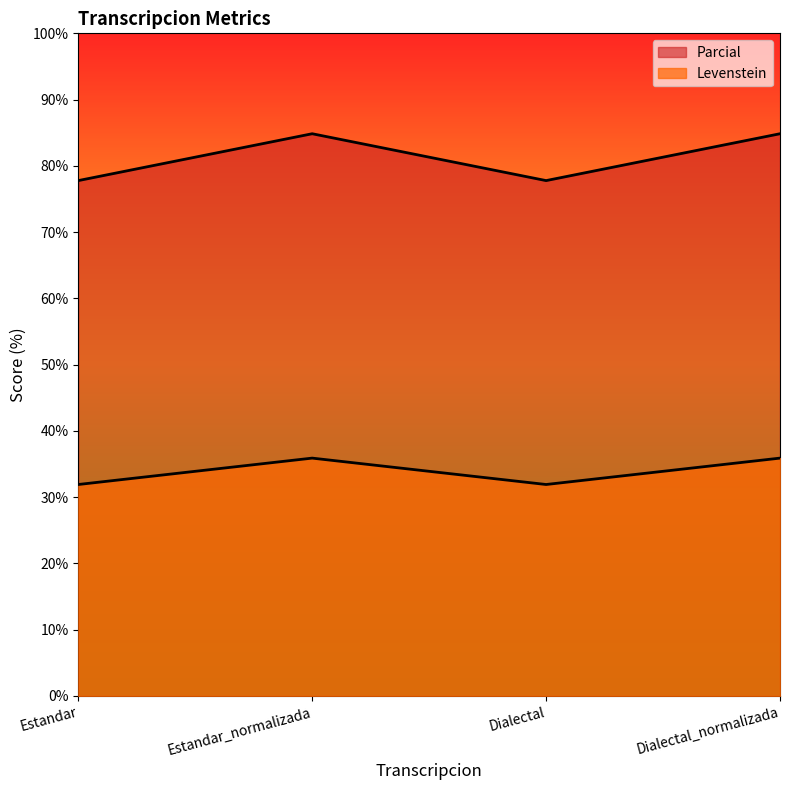

Reading left to right, list all the values displayed in this chart.

Levenstein: Estandar=77.8	Estandar_normalizada=84.8	Dialectal=77.8	Dialectal_normalizada=84.8
Parcial: Estandar=31.9	Estandar_normalizada=35.9	Dialectal=31.9	Dialectal_normalizada=35.9